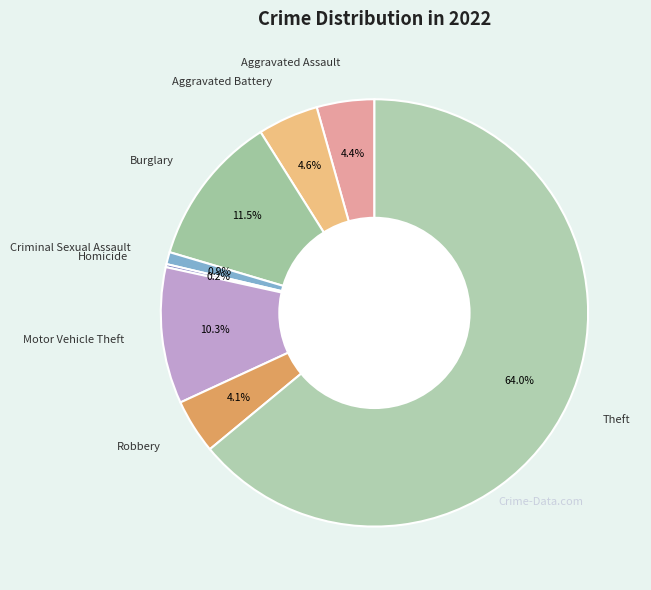

True or false: Aggravated Assault accounts for 1% of the total.

False